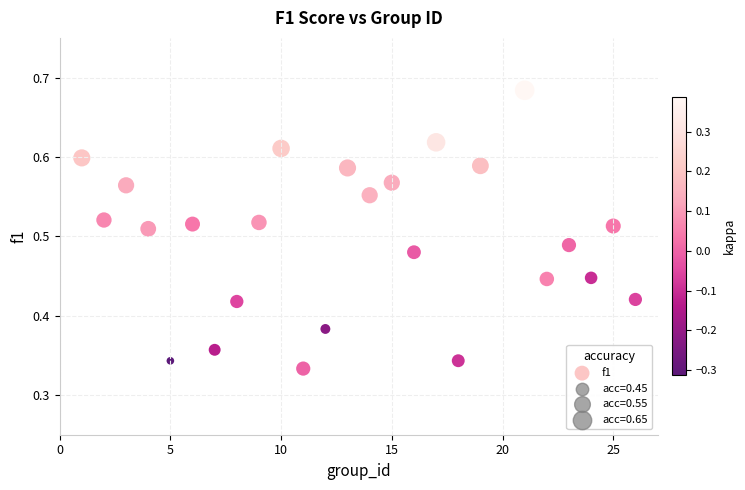

What is the range of X values (max minus min)?

25.0